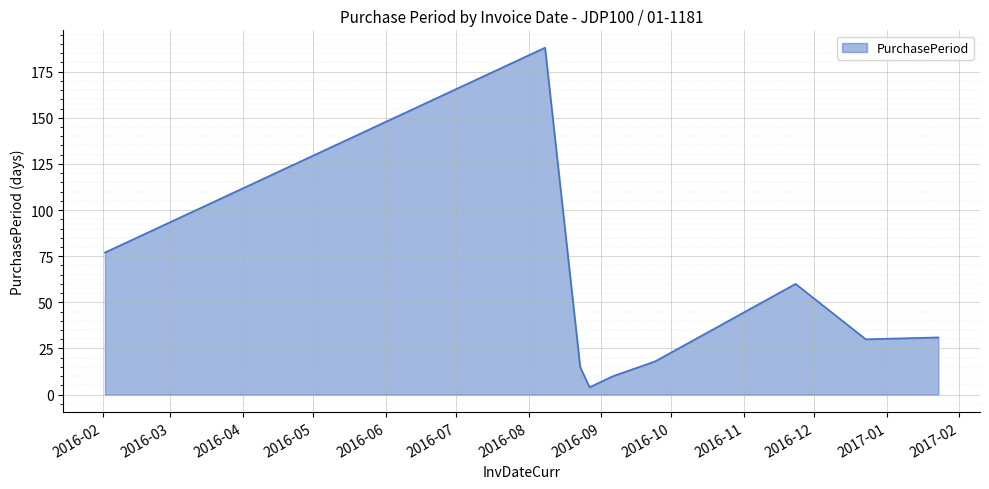

What is the sum of all values?

433